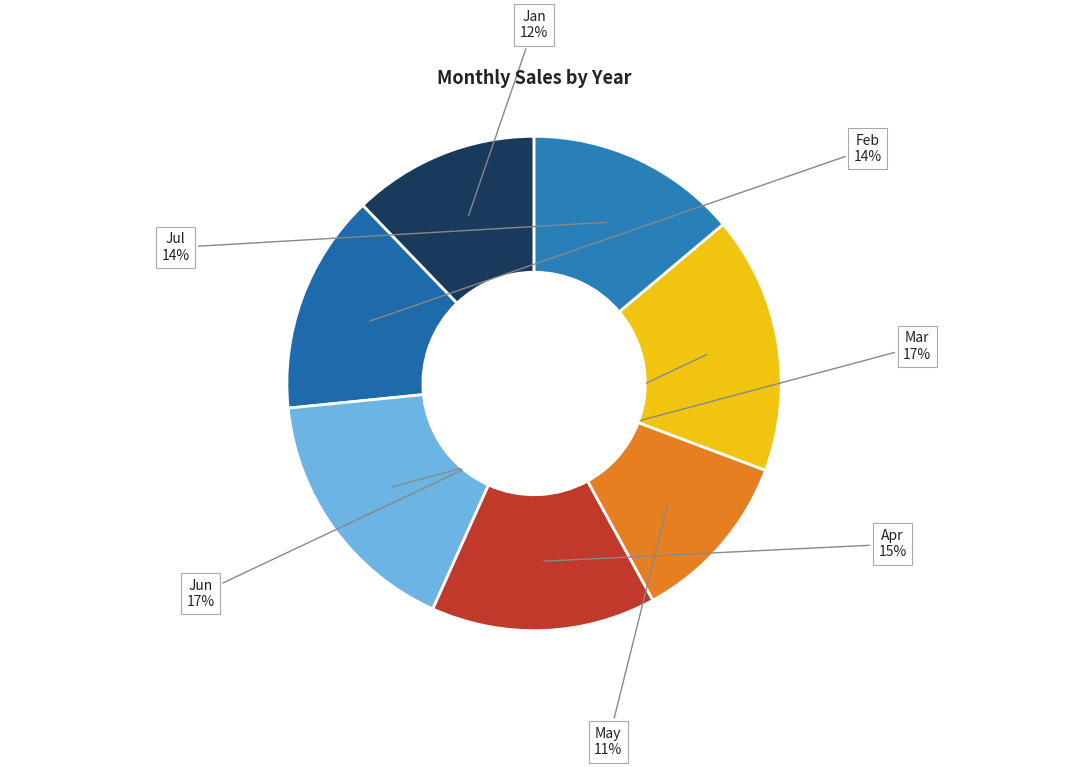

The Jun slice represents 25% of the pie. True or false?

False